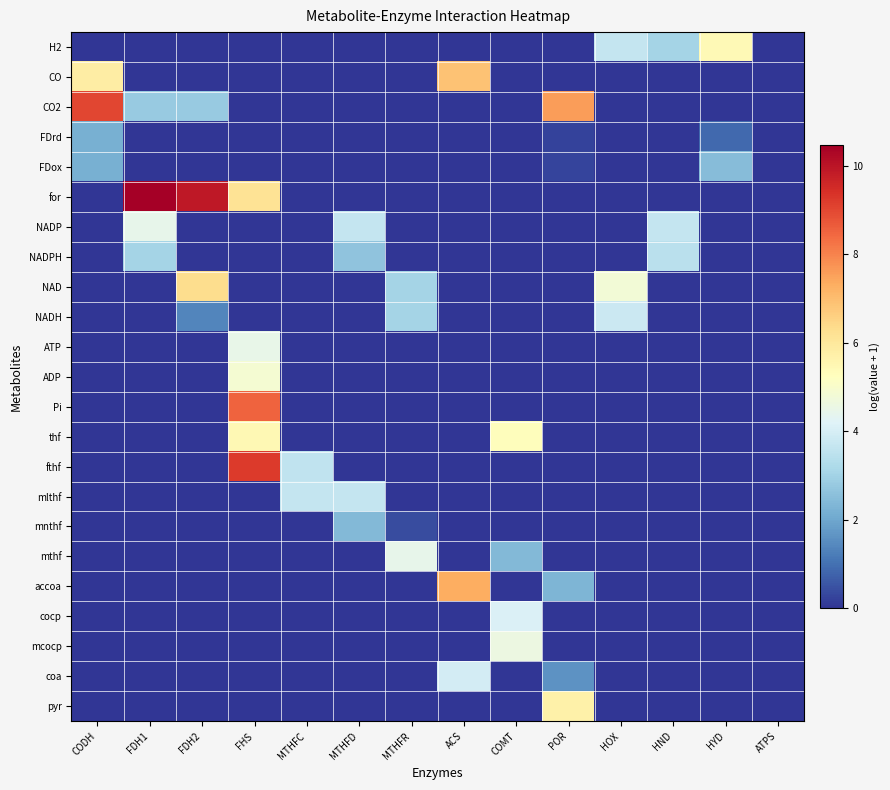

Which label corresponds to the largest value in the chart?

FDH1